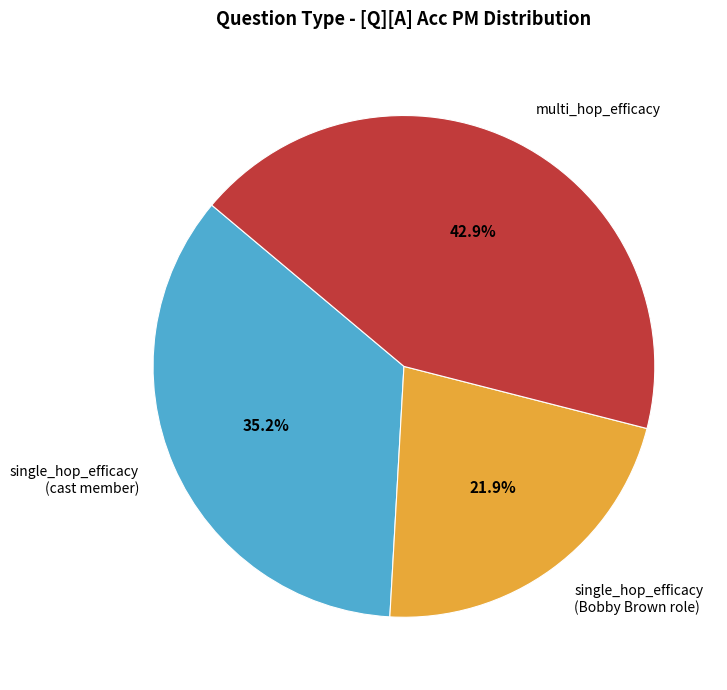

Rank the categories by value from highest to lowest.

multi_hop_efficacy, single_hop_efficacy (cast member), single_hop_efficacy (Bobby Brown role)